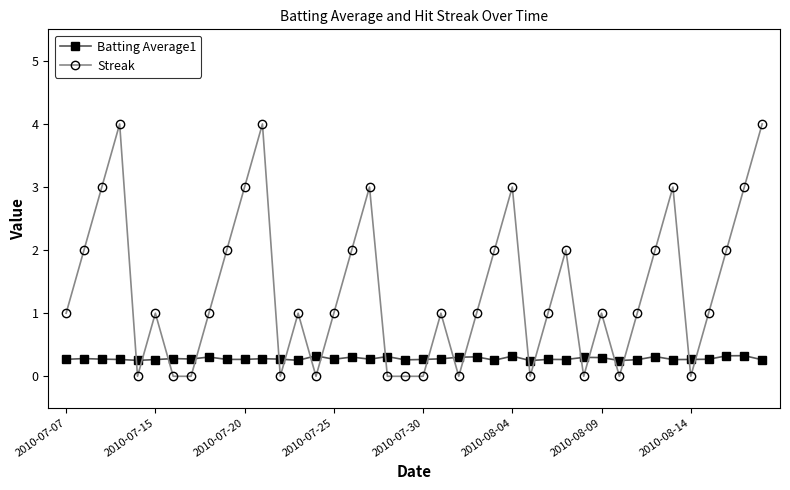

How many lines are shown in the chart?

2